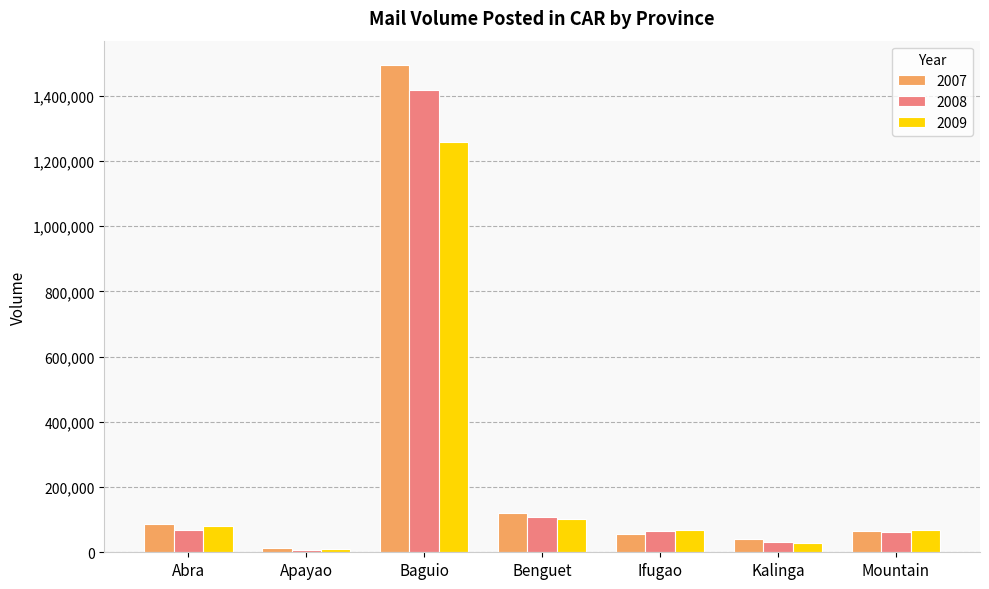

Which series changed the most between Abra and Mountain?

2007